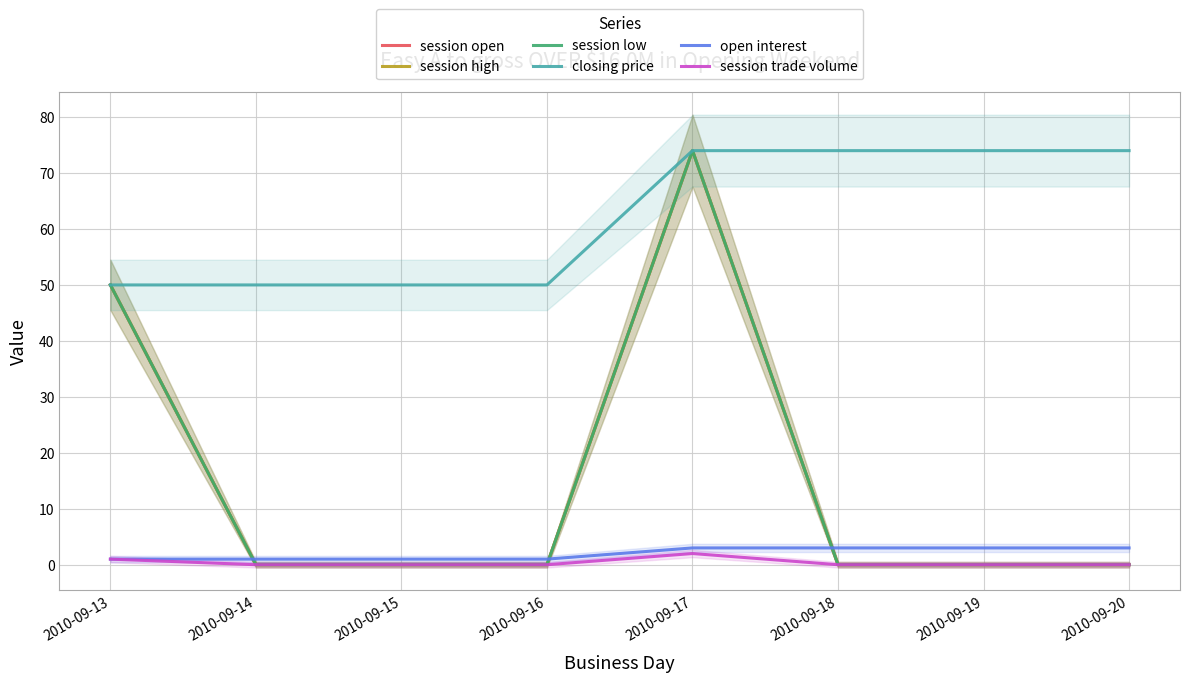

True or false: open interest has more than 2 interior local peaks.

False